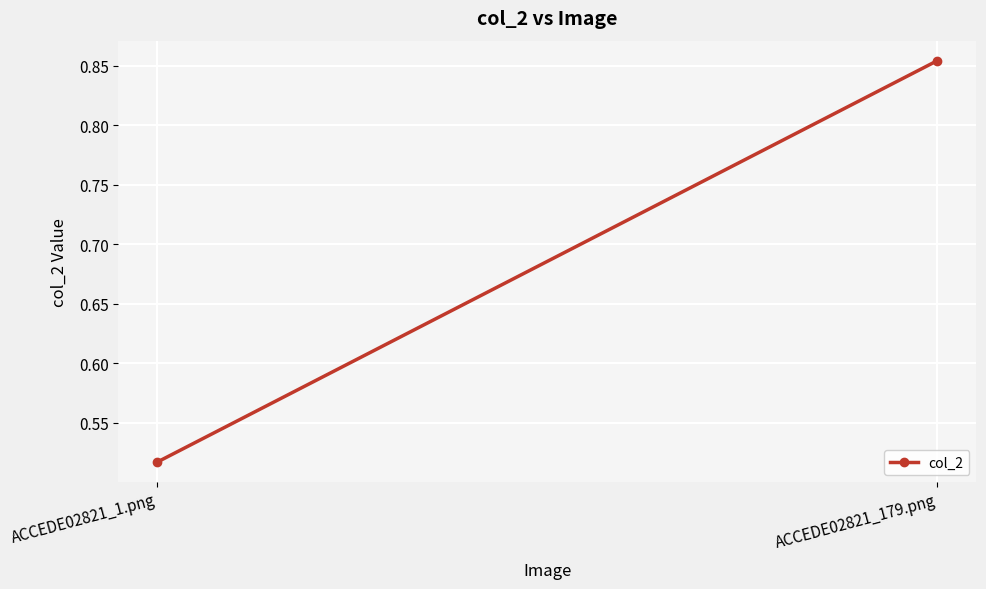

What is the average value?

0.7